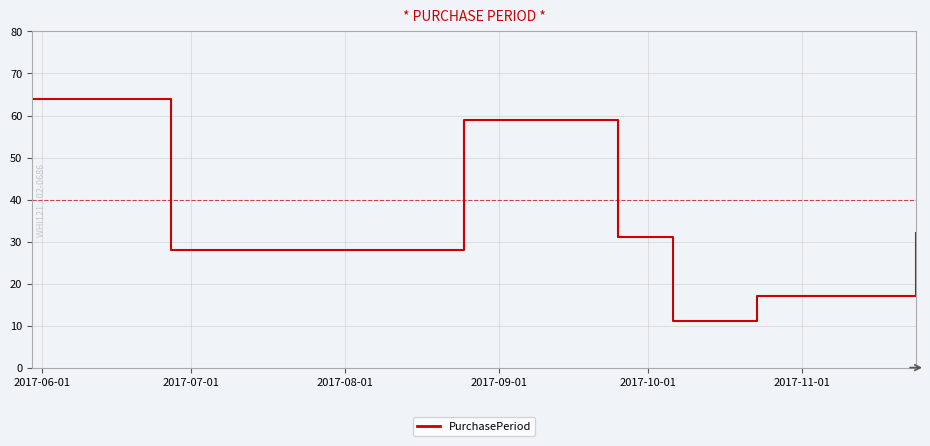

How many values are below 31?

3